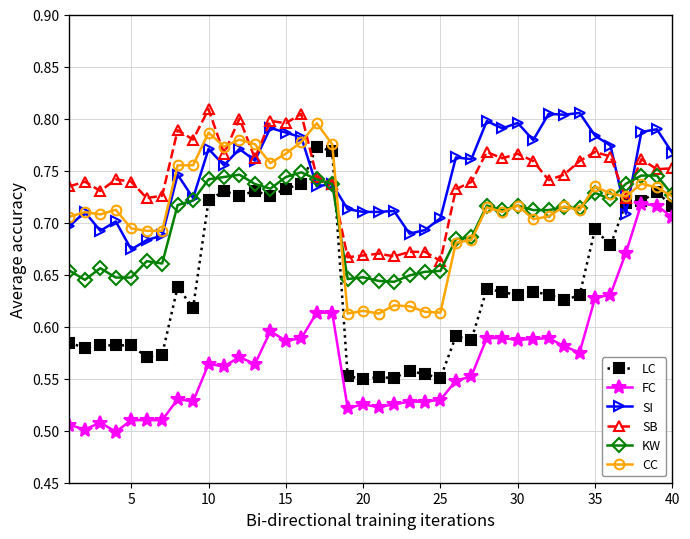

At how many categories does at least one series exceed 0?

40